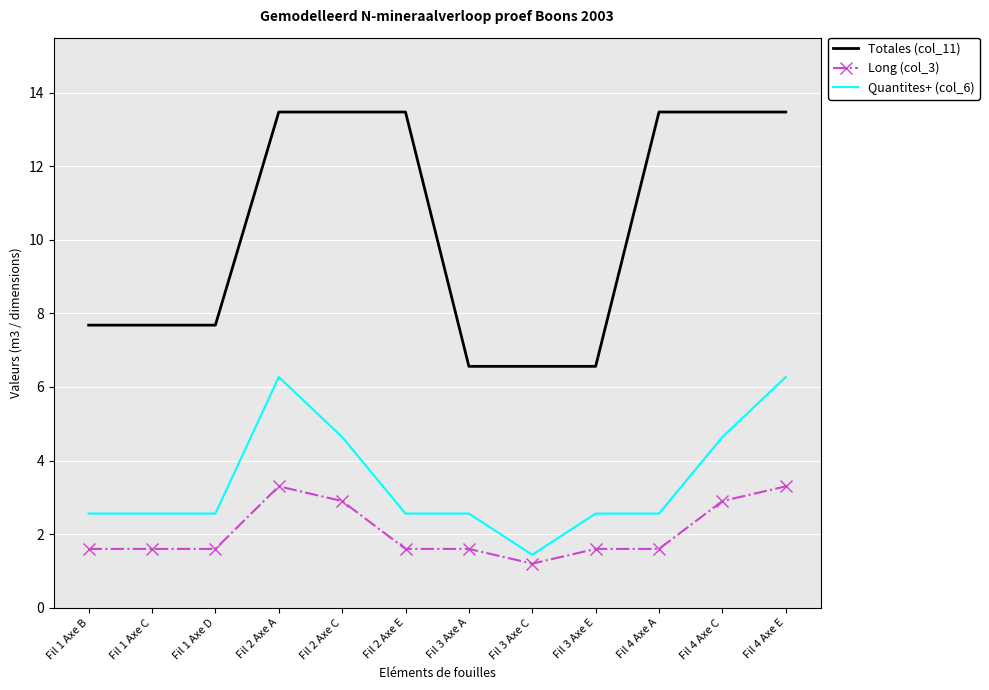

At how many categories does at least one series exceed 12?

6